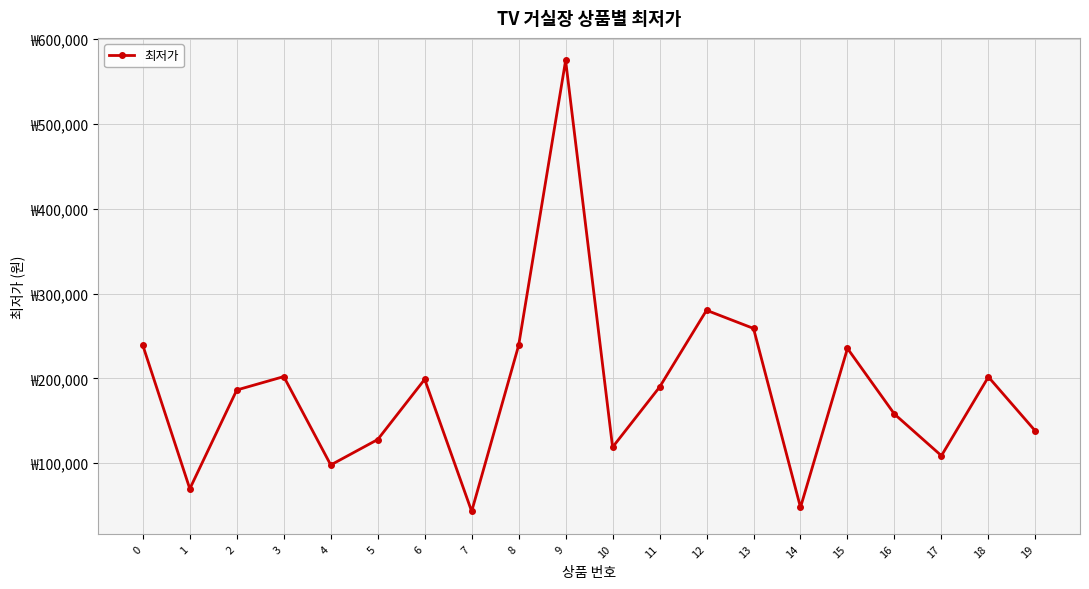

Is this an area chart (filled region under the line)?

No